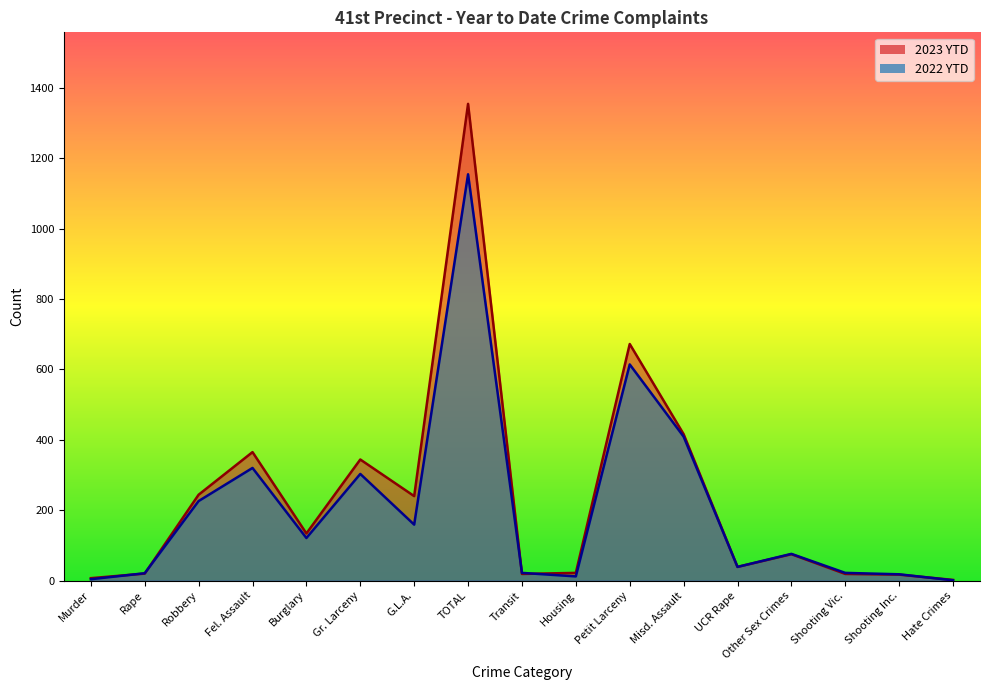

What is the difference between the second highest and minimum values in the 2023 YTD series?

670